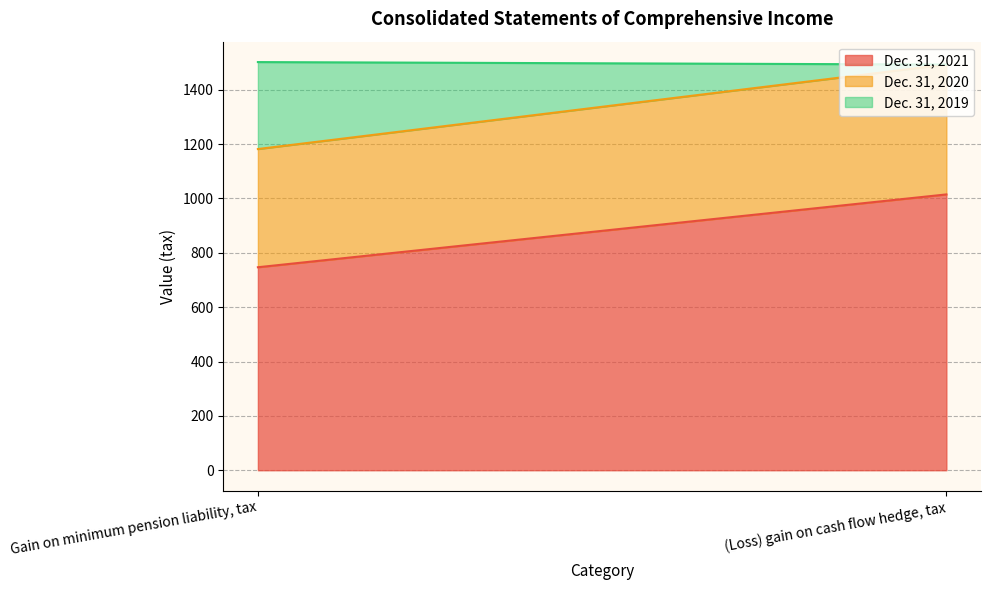

What is the label of the 2nd point from the left?

(Loss) gain on cash flow hedge, tax